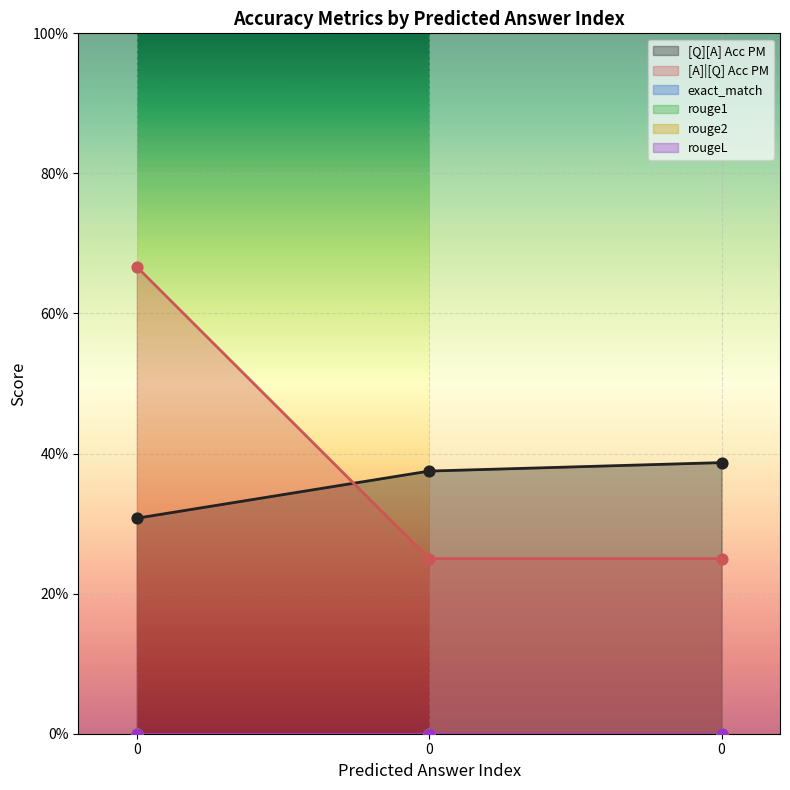

Which series reaches the maximum Y coordinate?

[A]|[Q] Acc PM